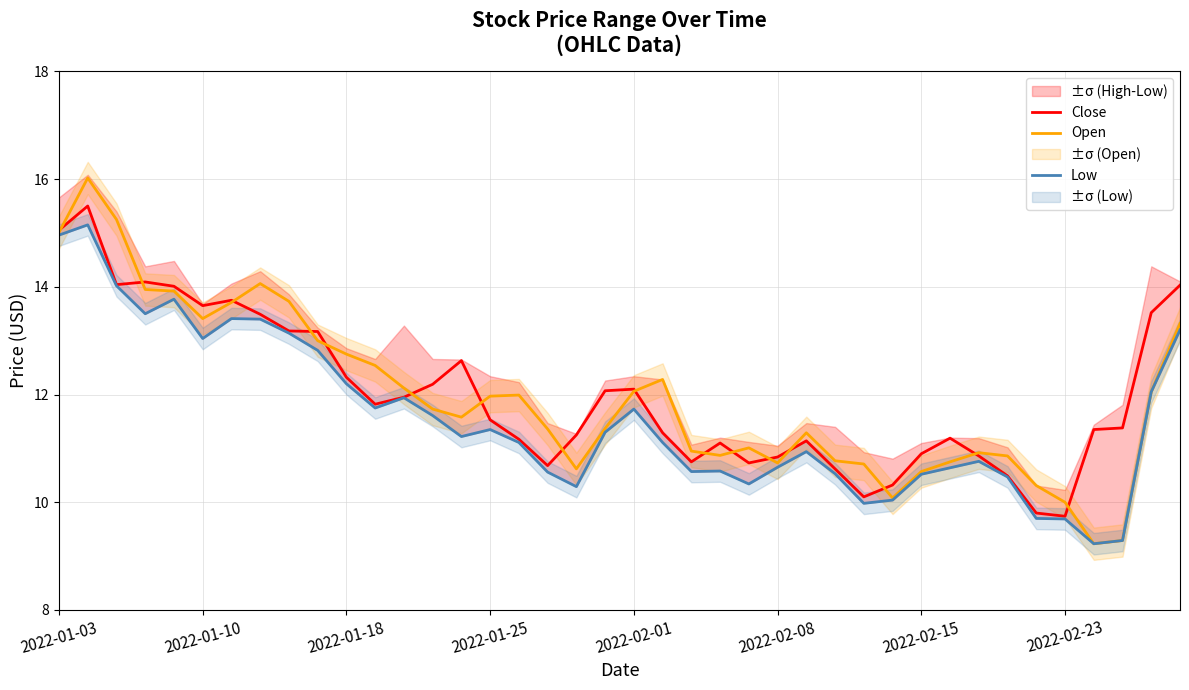

How many series are shown in this chart?

3